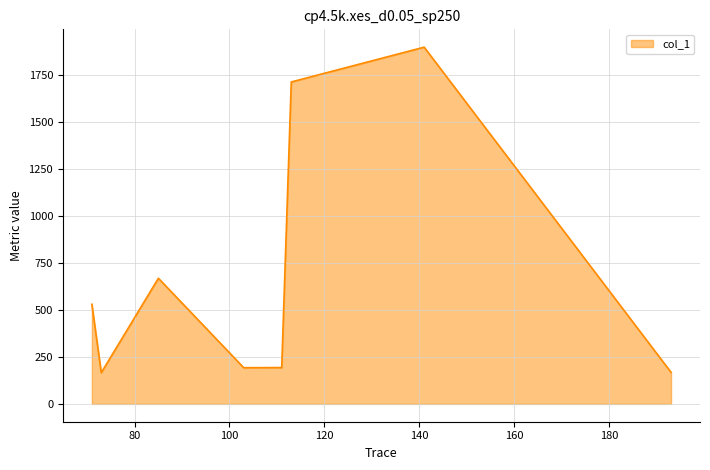

How many interior local peaks (higher than both neighbors) does the data have?

2